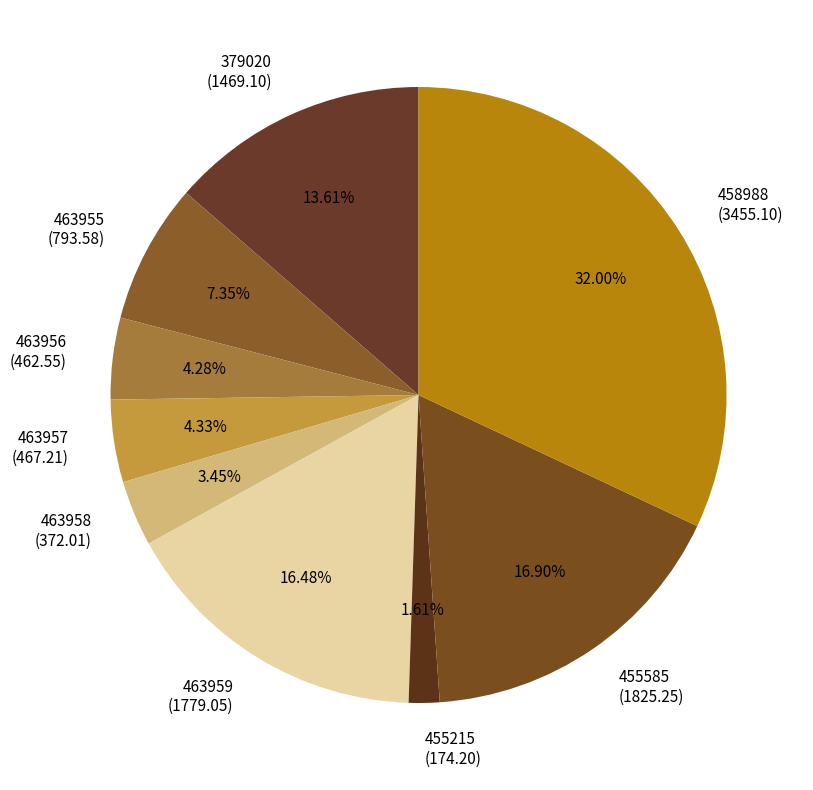

The 463955 slice represents 1% of the pie. True or false?

False